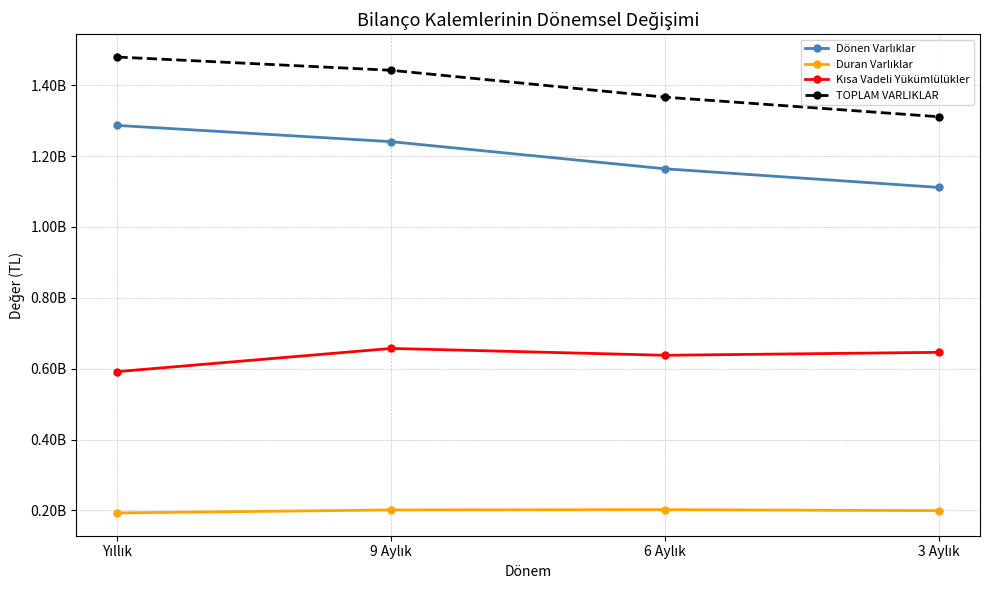

Is this an area chart (filled region under the line)?

No